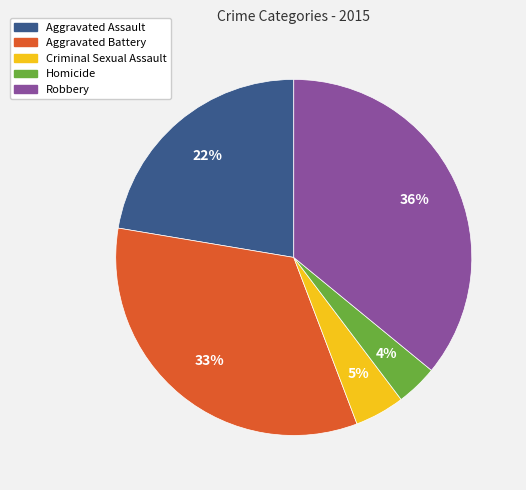

To the nearest percent, what is the difference between the Aggravated Battery and Aggravated Assault slice percentages?

11%